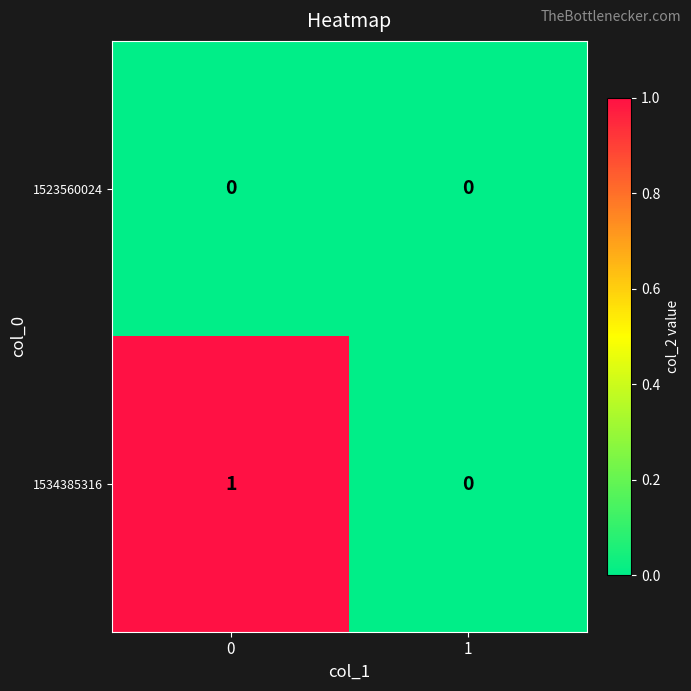

Which series has the widest spread of values?

1534385316